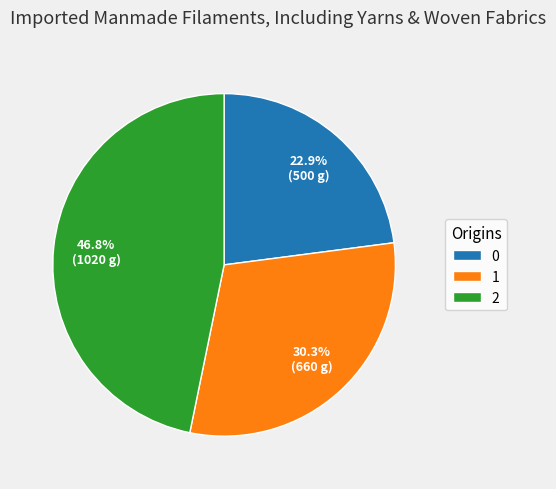

What percentage is the 0 slice, to the nearest percent?

23%